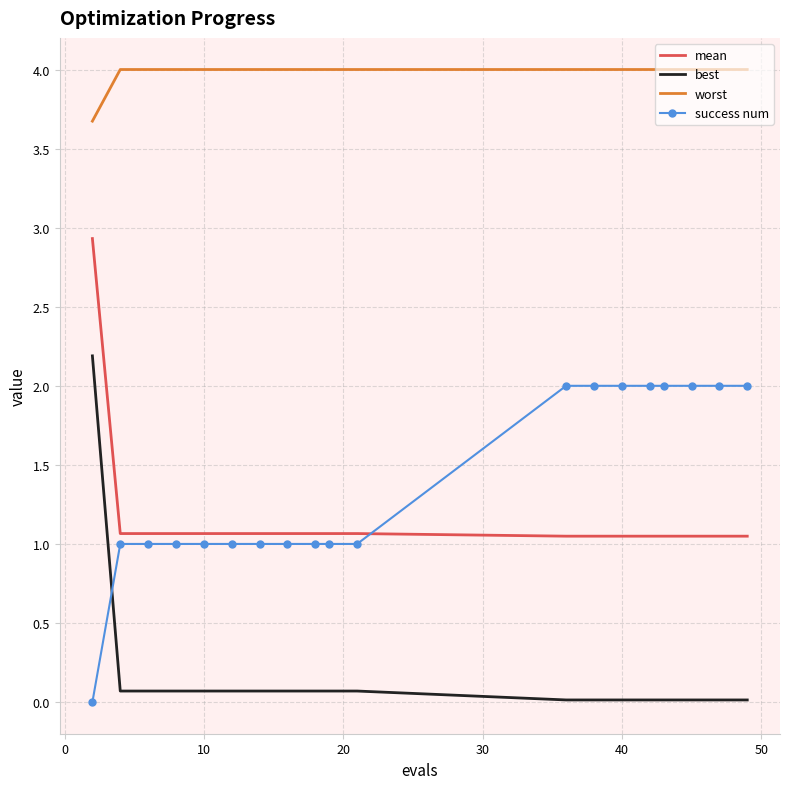

What is the maximum value for worst?

4.0